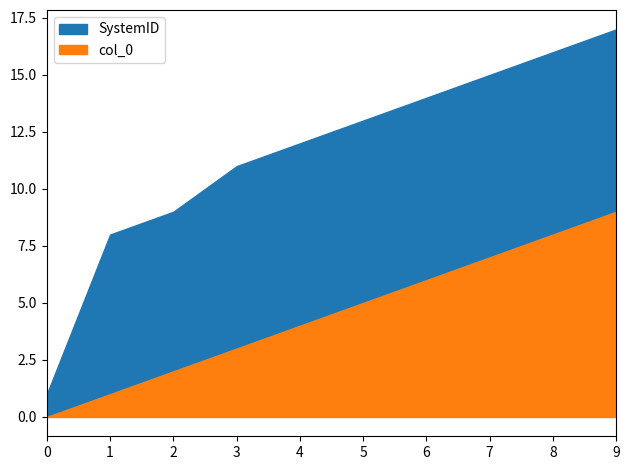

True or false: col_0 and SystemID intersect in this chart.

False